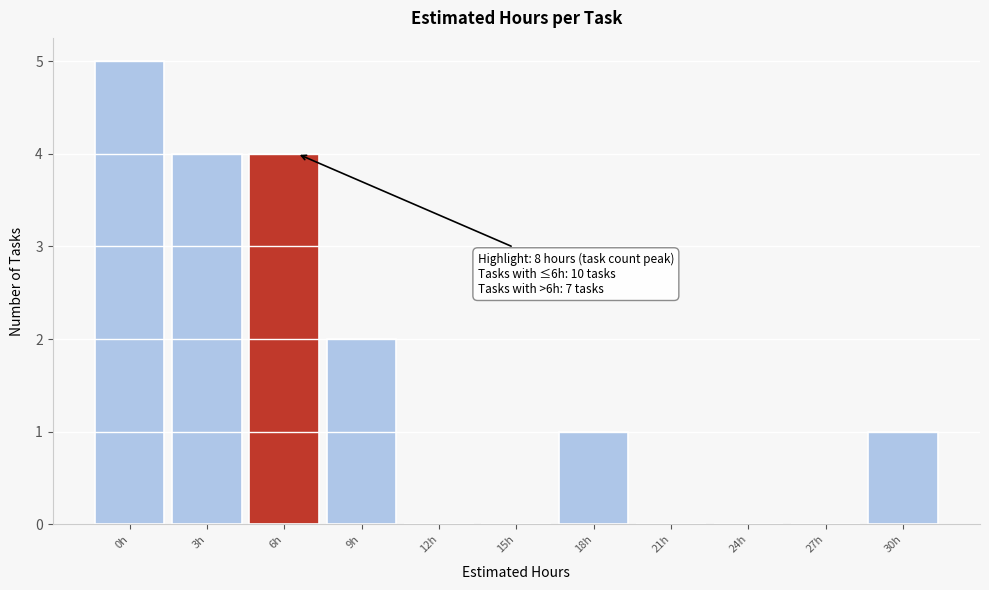

Reading left to right, extract all data points from this chart.

0h=5	3h=4	6h=4	9h=2	12h=0	15h=0	18h=1	21h=0	24h=0	27h=0	30h=1